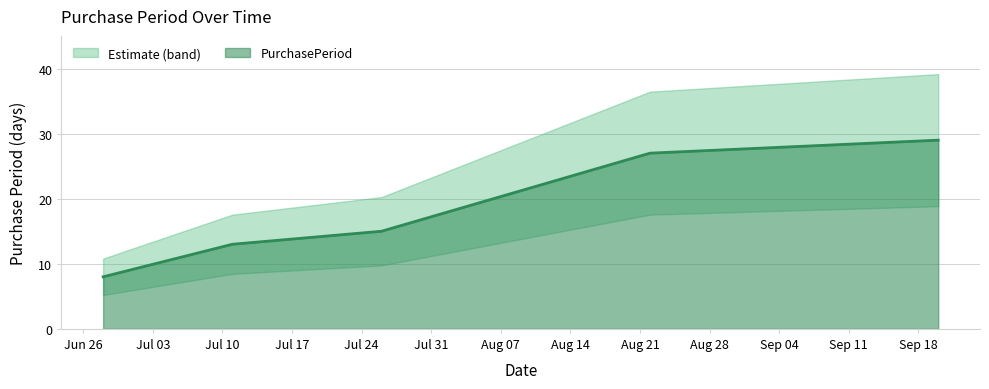

At which label is the value closest to 18?

2017-07-26